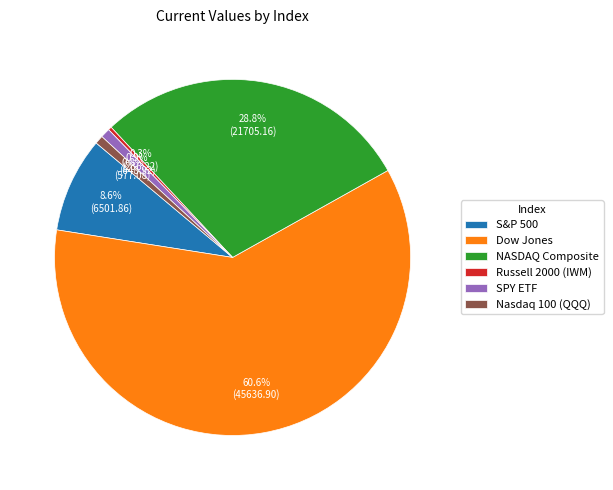

What percentage is the Dow Jones slice, to the nearest percent?

61%